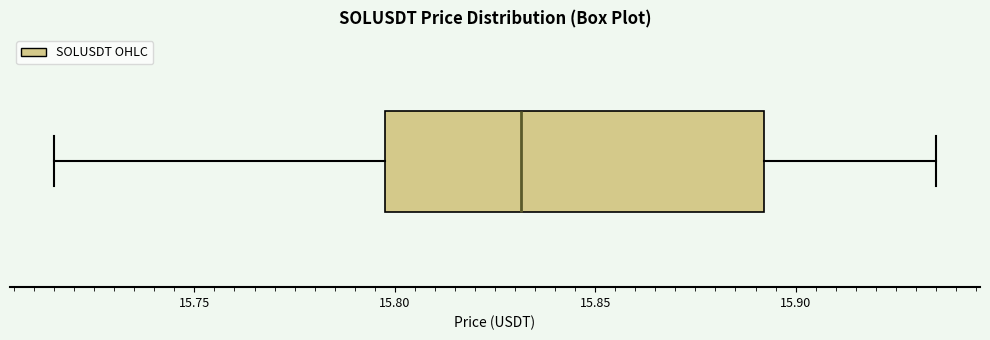

Where does the median line of the box sit on the x-axis? The values are not printed on the chart, so give them approximately, as read against the axis.

15.830